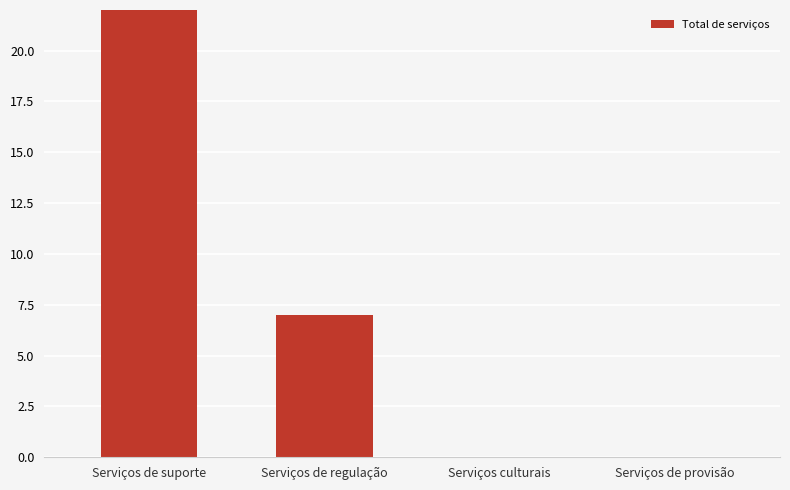

Reading left to right, extract all data points from this chart.

22	7	0	0